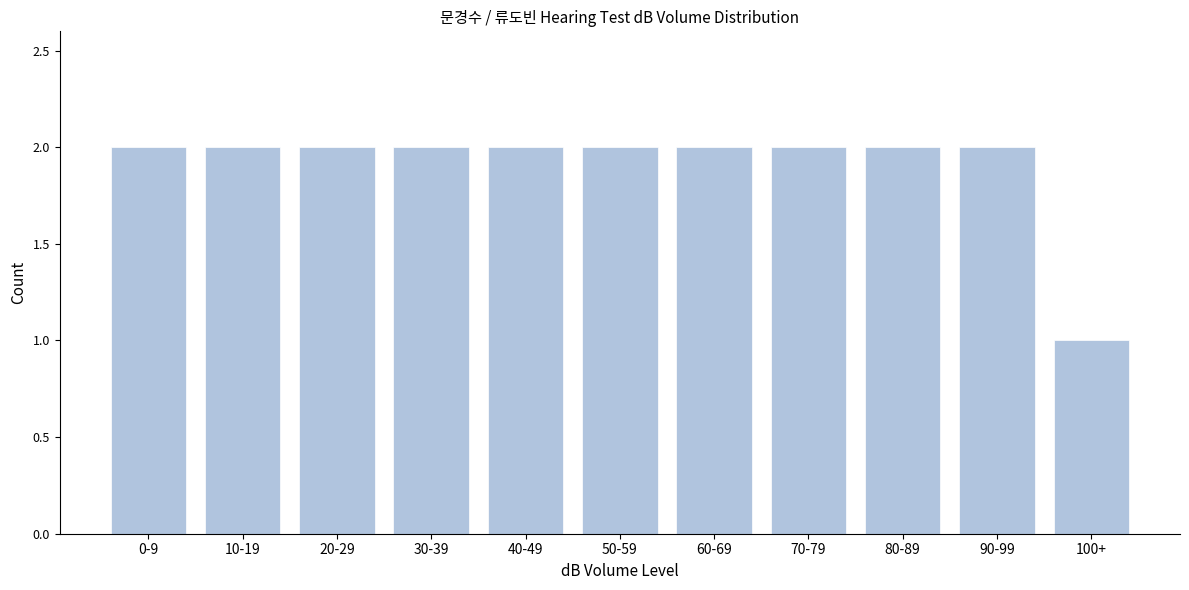

Reading left to right, transcribe all the data shown in this chart.

2	2	2	2	2	2	2	2	2	2	1